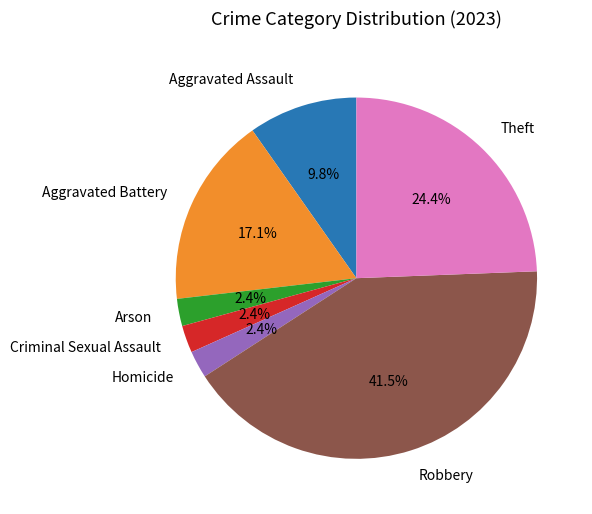

Is the sum of Robbery and Aggravated Assault greater than half?

Yes